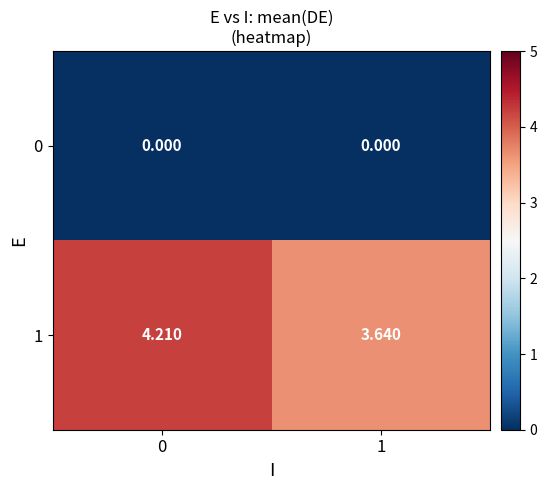

Which series has the widest spread of values?

1